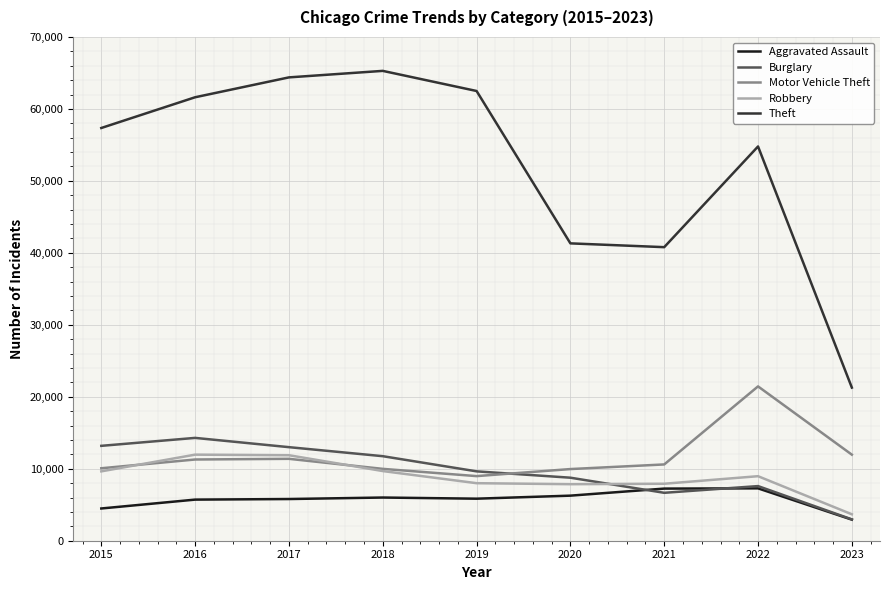

True or false: Aggravated Assault and Theft cross at least once.

False